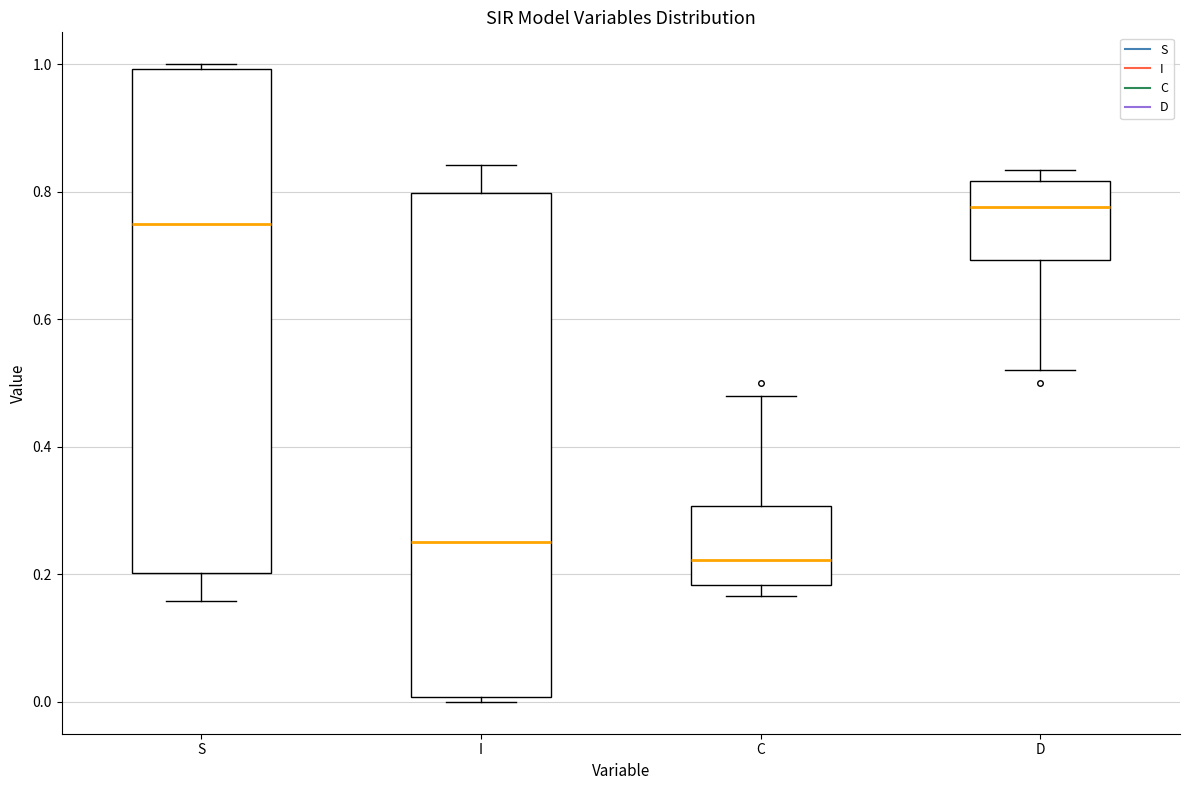

Reading left to right, transcribe this box plot: for each box, give where its median line is, the range the box spans, and where its two whiskers end, as read against the y-axis. The values are not printed on the chart, so give them approximately, as read against the axis.

S: median 0.74, box 0.20 to 1.00, whiskers 0.16 to 1.00 (just above the box's upper edge)
I: median 0.26, box 0.00 to 0.80, whiskers 0.00 (just below the box's lower edge) to 0.84
C: median 0.22, box 0.18 to 0.30, whiskers 0.16 to 0.48
D: median 0.78, box 0.70 to 0.82, whiskers 0.52 to 0.84